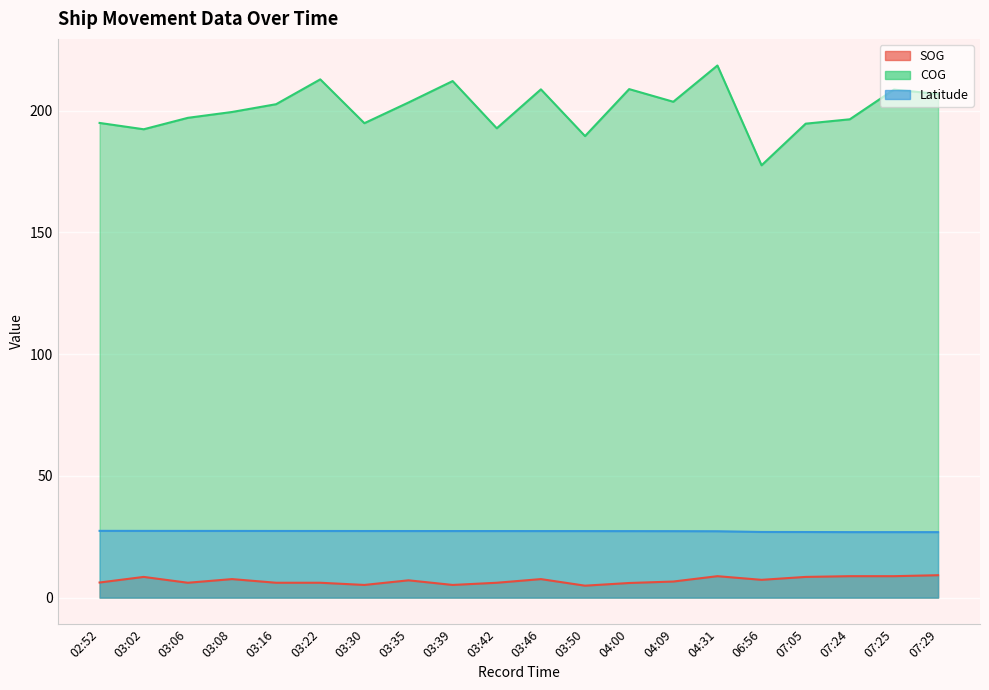

What is the smallest value displayed?

4.9